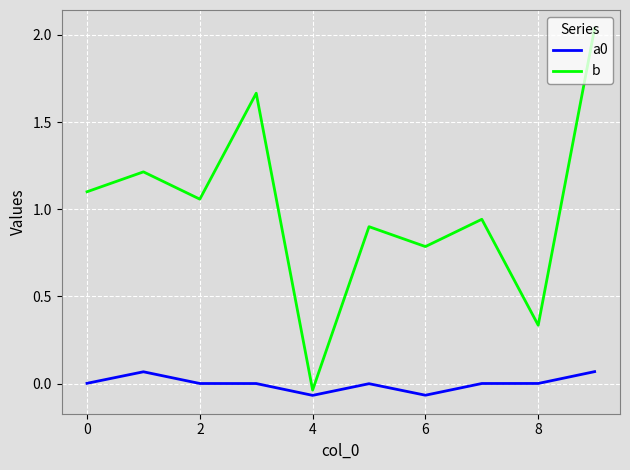

What is the difference between the maximum and minimum values in the b series?

2.1